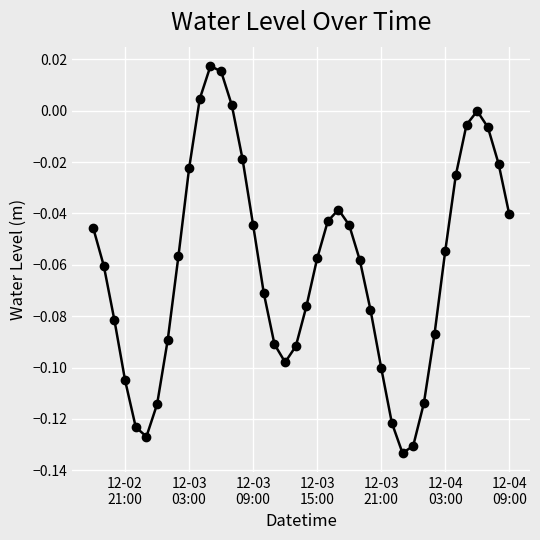

How many points are lower than both their immediate neighbors (excluding endpoints)?

3